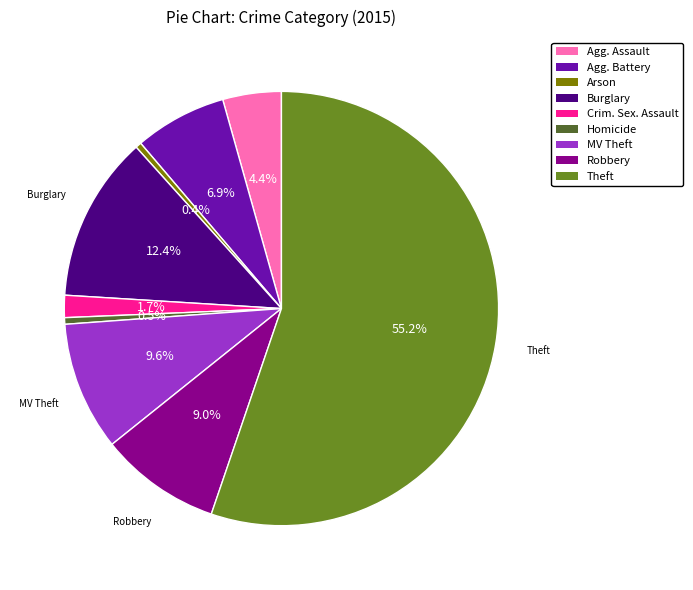

To the nearest percent, what is the average slice percentage?

11%